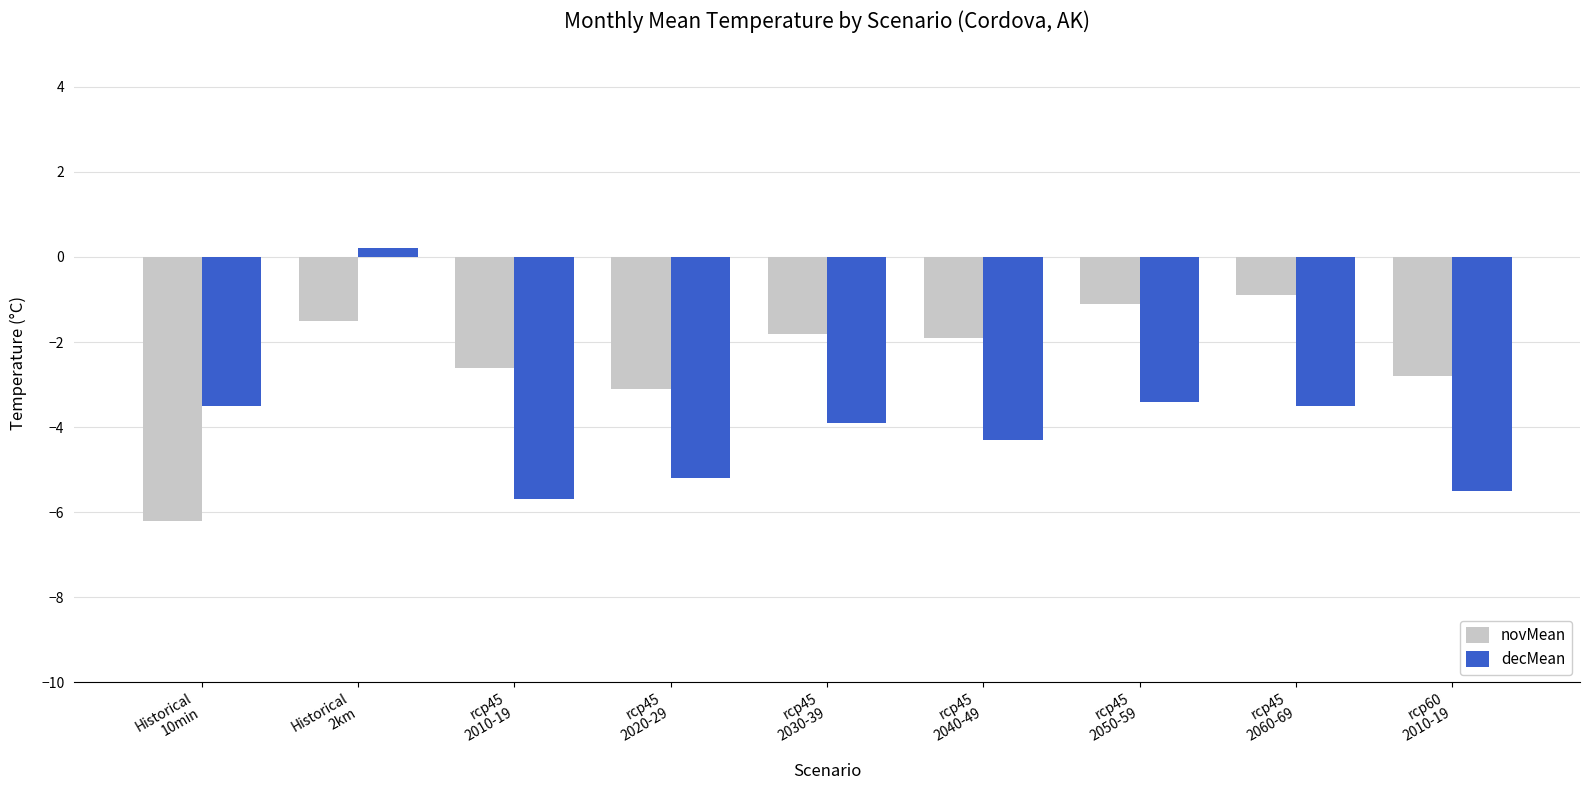

Rank the series at rcp45
2050-59 from lowest to highest value.

decMean, novMean